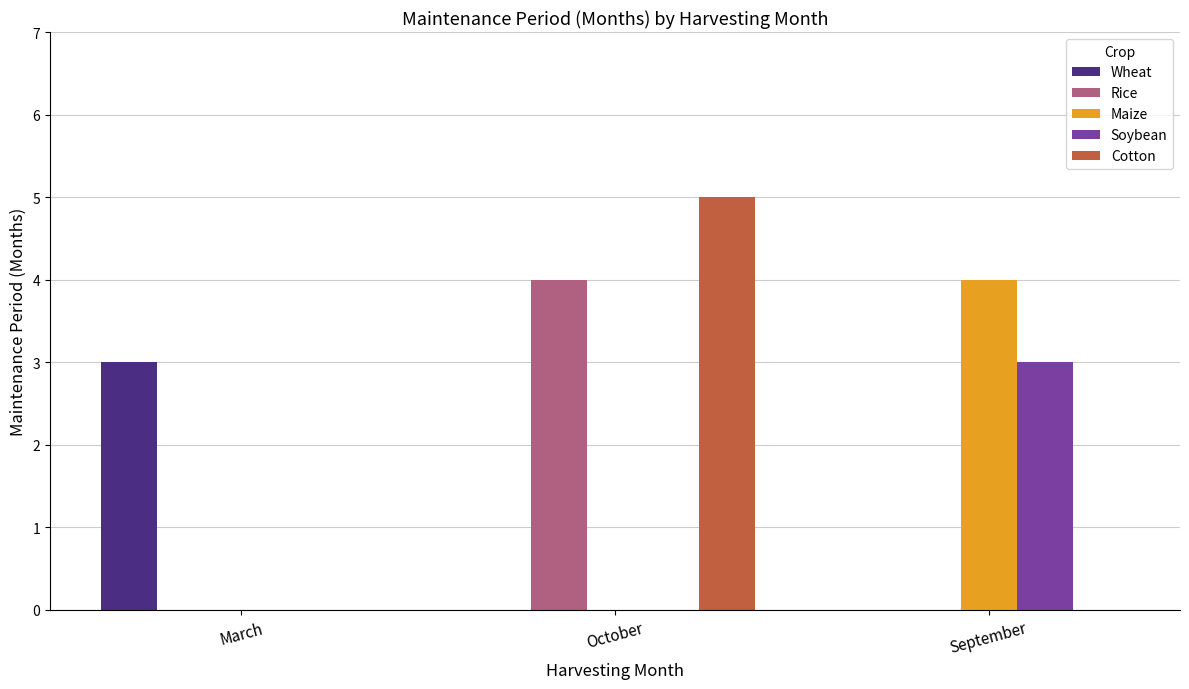

What is the sum of all Rice values?

4